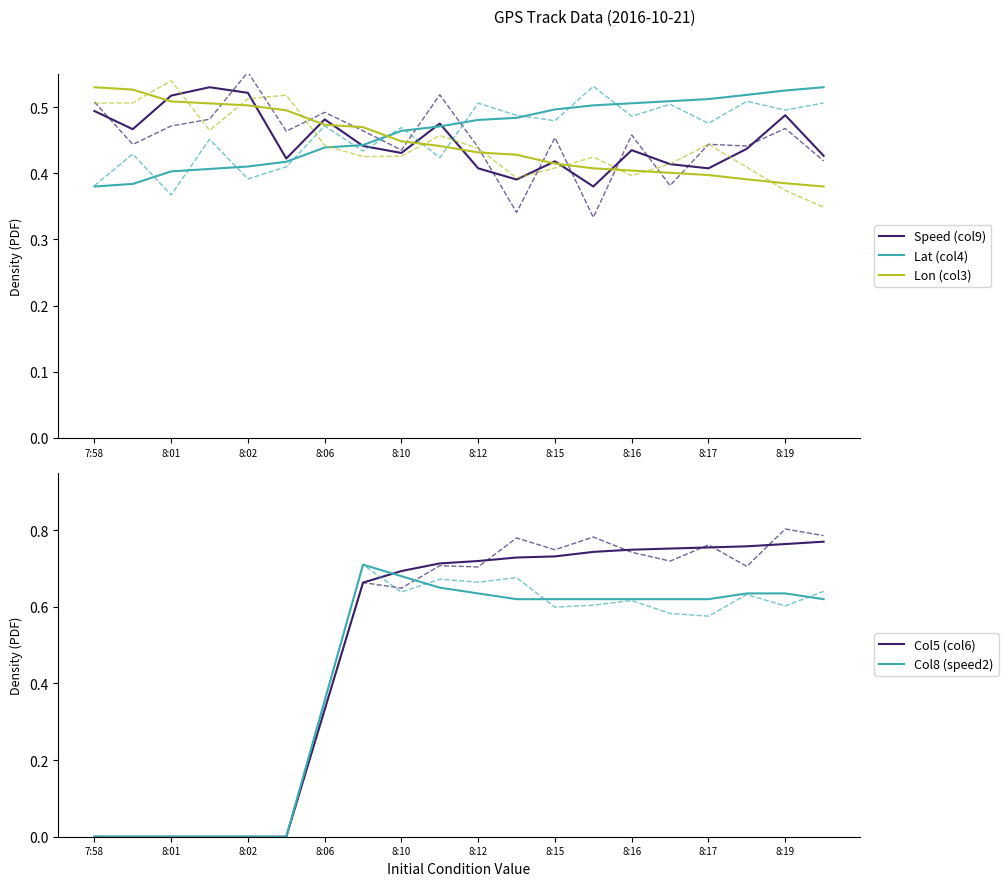

What are all the series names shown in the legend?

Speed (col9), Lat (col4), Lon (col3), Col5 (col6), Col8 (speed2)